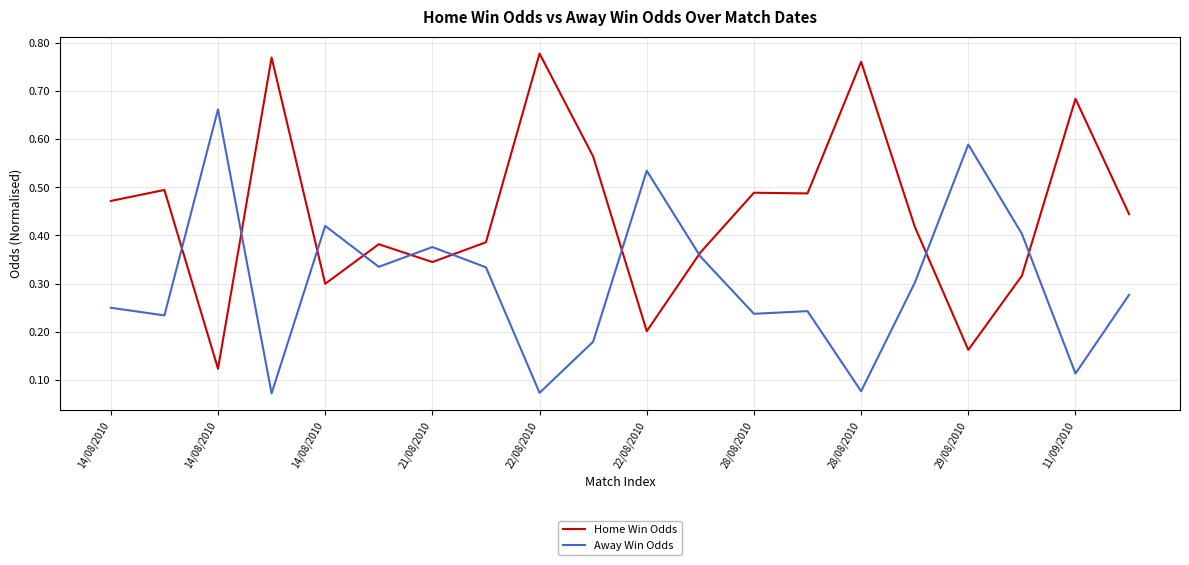

What are all the series names shown in the legend?

Home Win Odds, Away Win Odds